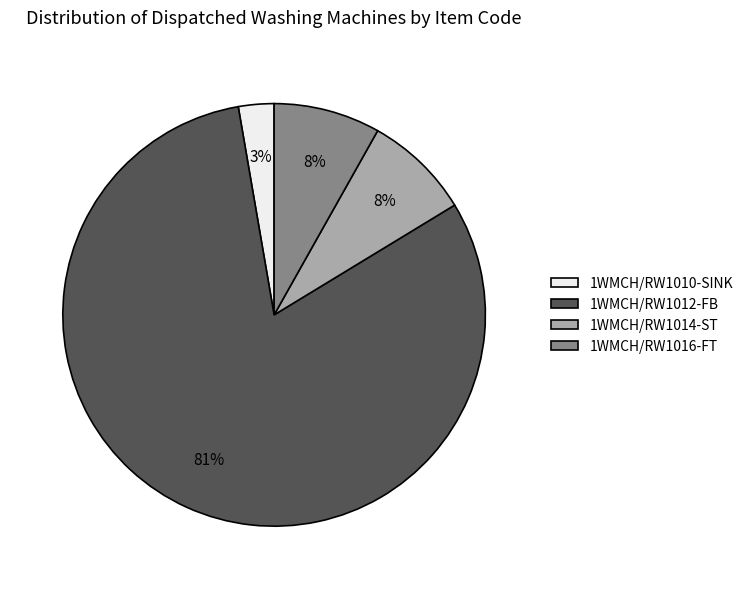

To the nearest percent, what is the average slice percentage?

25%